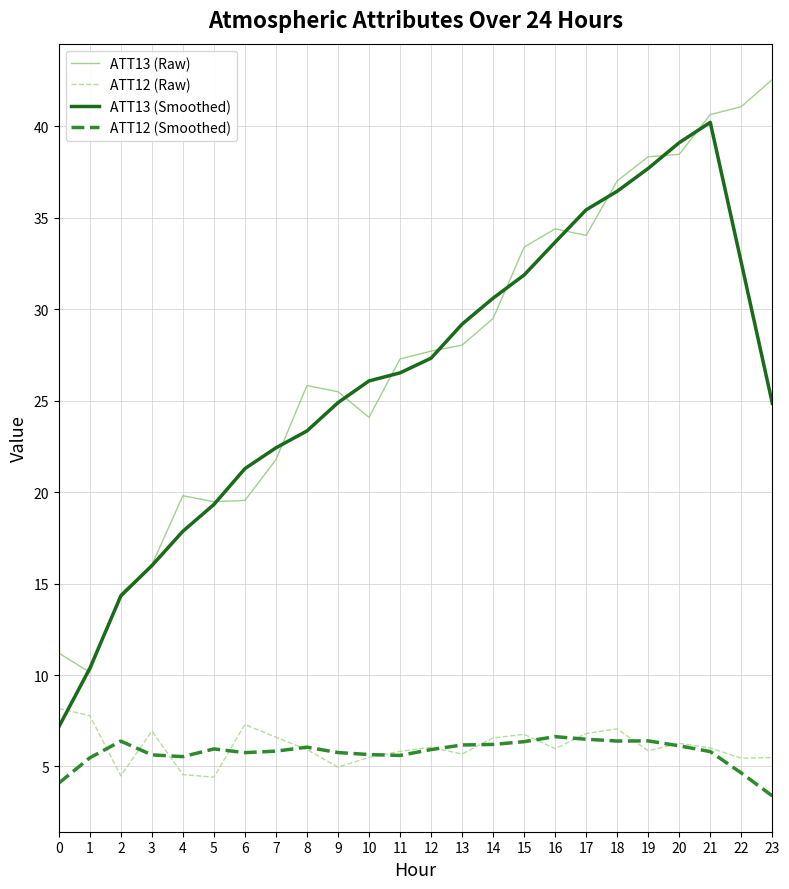

Which category has the lowest value across all series?

23